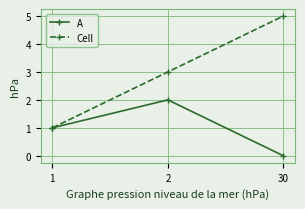

Which series has the widest spread of values?

Cell